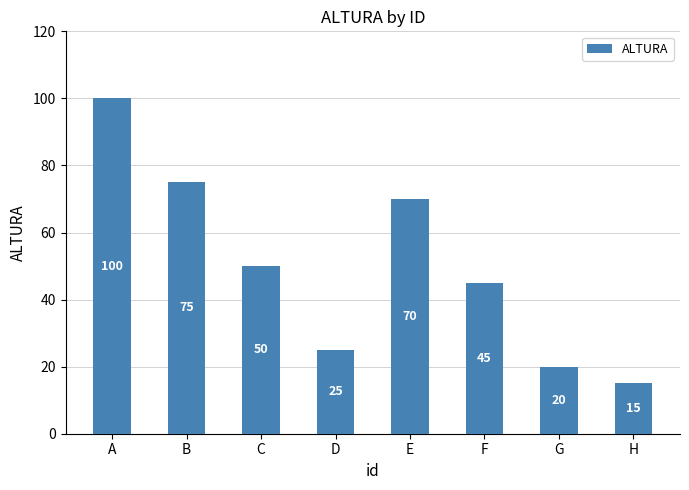

How many categories are shown in the chart?

8